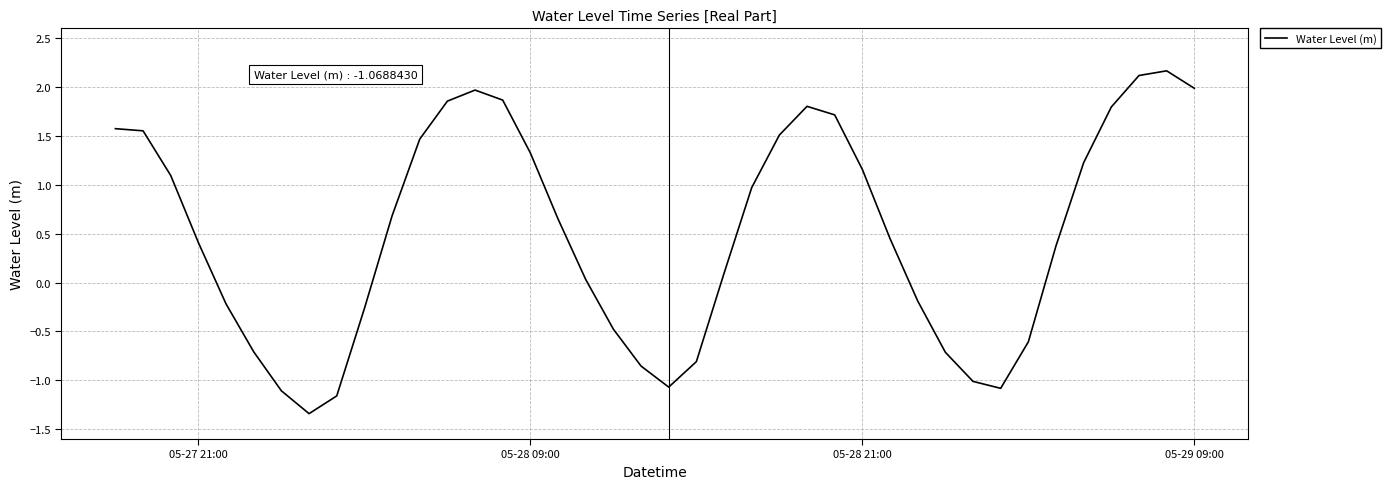

What is the maximum value shown in the chart?

2.2